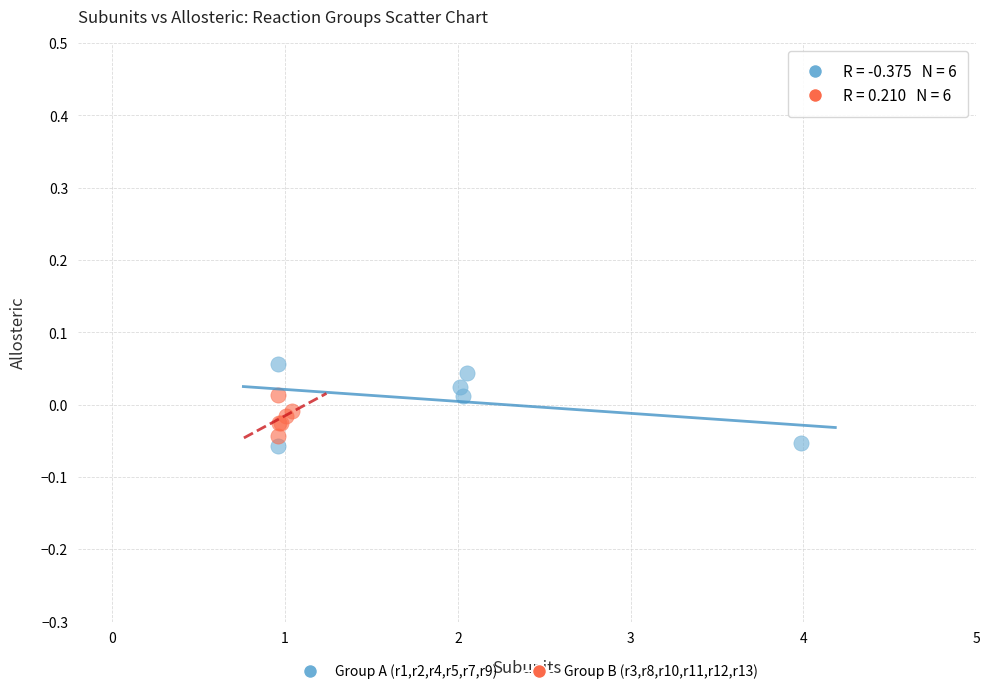

Which series contains the highest Y value?

Group A (r1,r2,r4,r5,r7,r9)